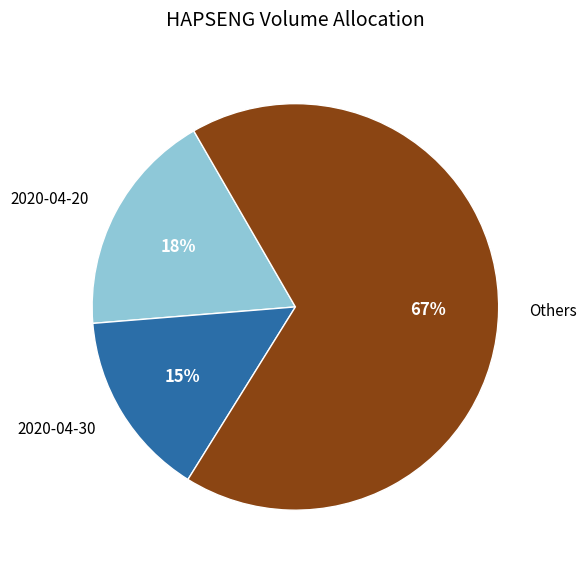

What is the largest slice in the pie chart?

Others